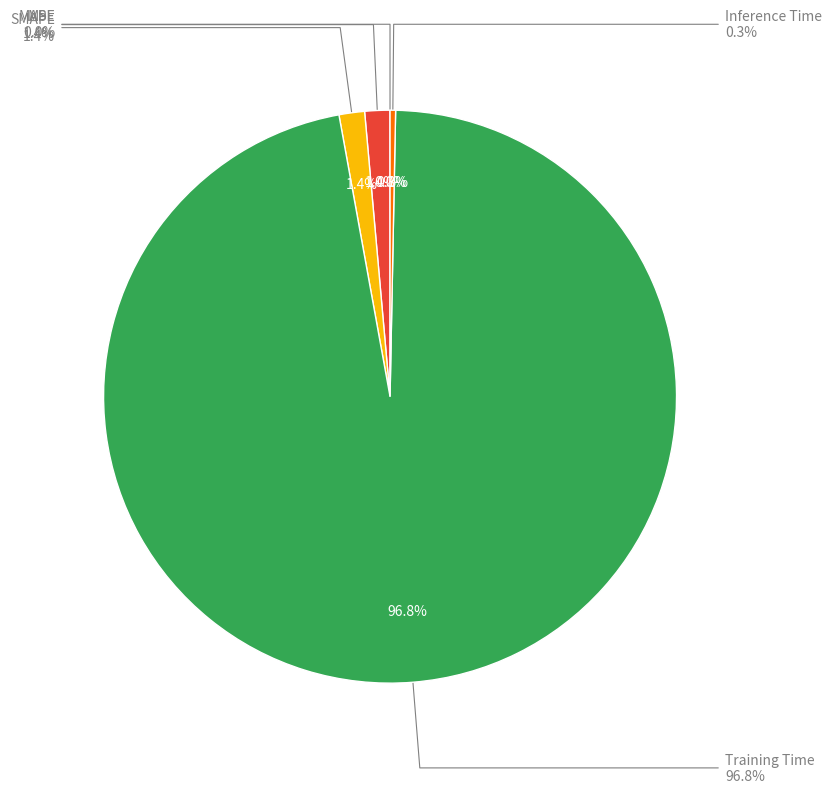

What is the total percentage of MSE and Inference Time?

0.3%